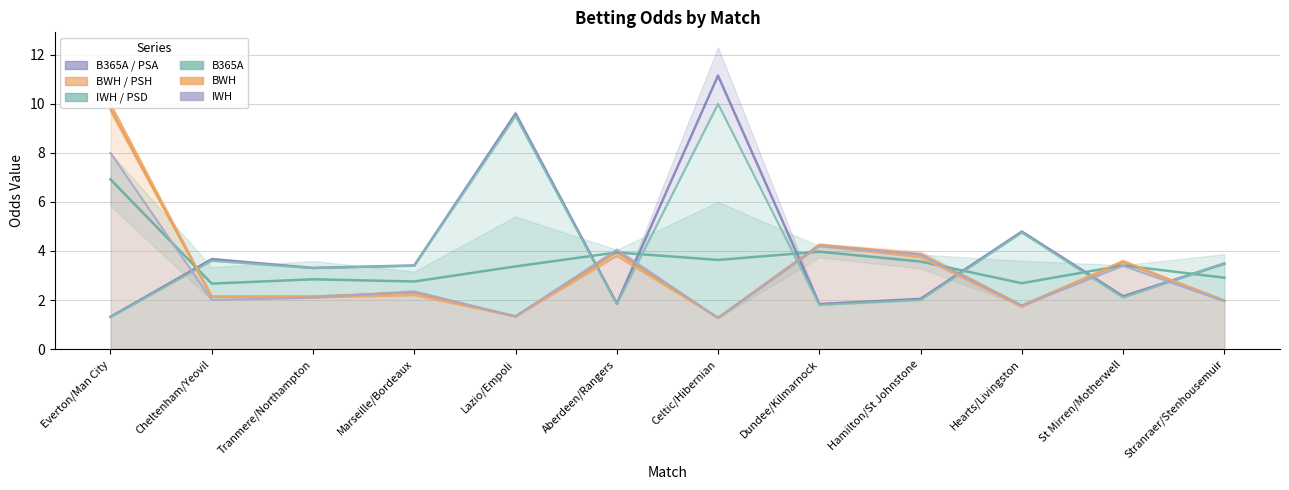

Between Marseille/Bordeaux and Hamilton/St Johnstone, which series saw the biggest shift?

BWH / PSH (mid)